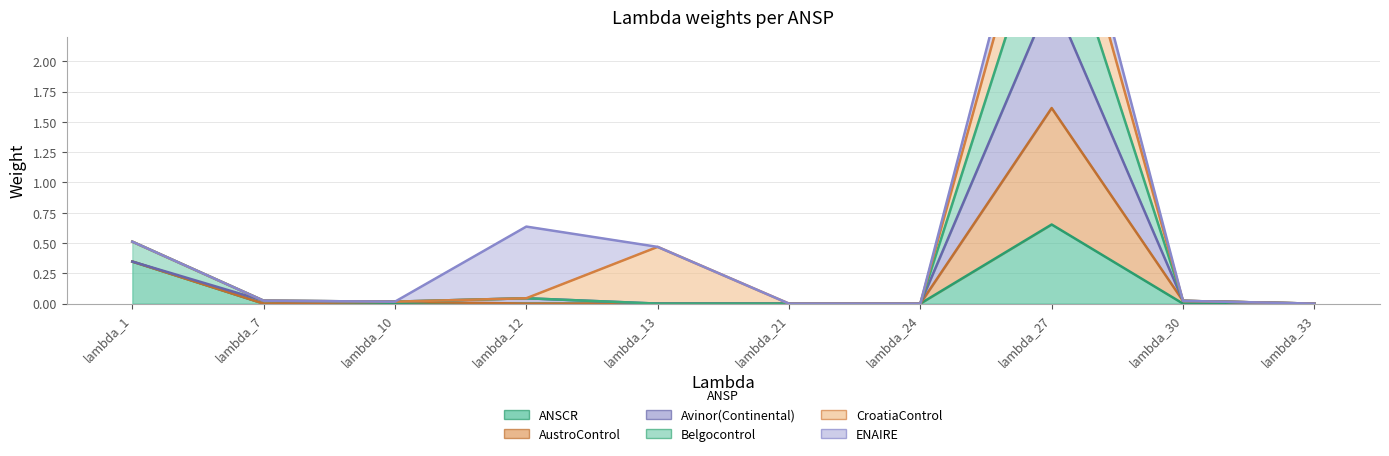

True or false: Belgocontrol and AustroControl intersect in this chart.

False